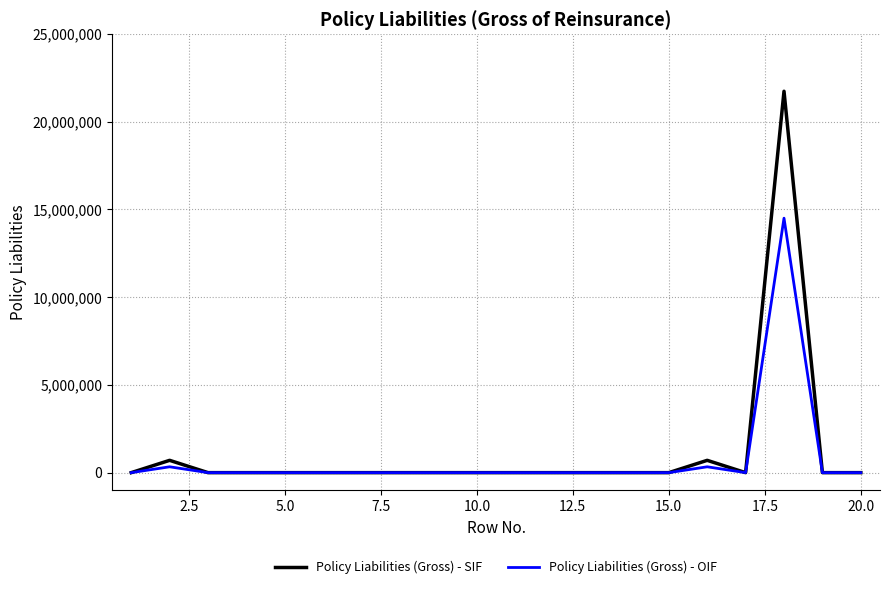

How many distinct data groups are displayed?

2